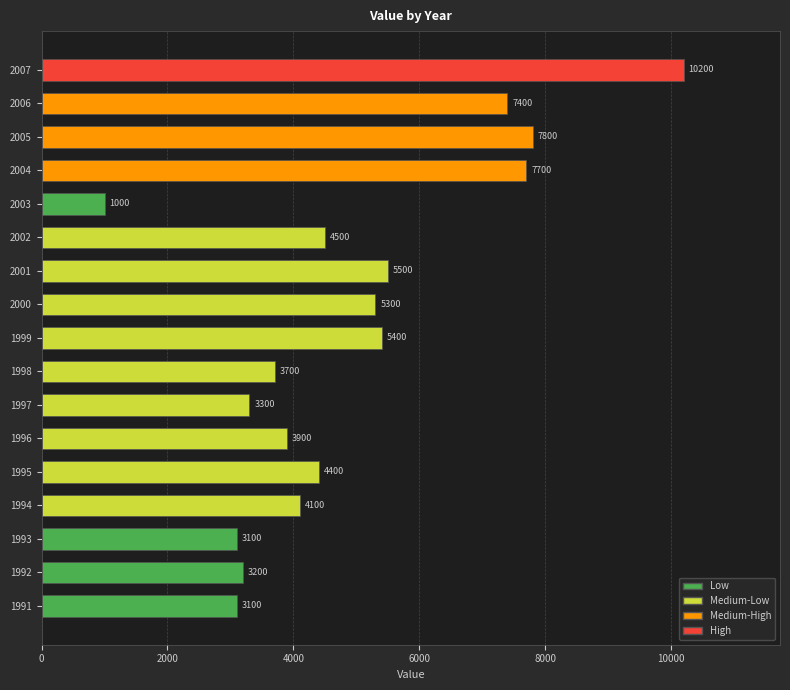

What is the average value?

4918